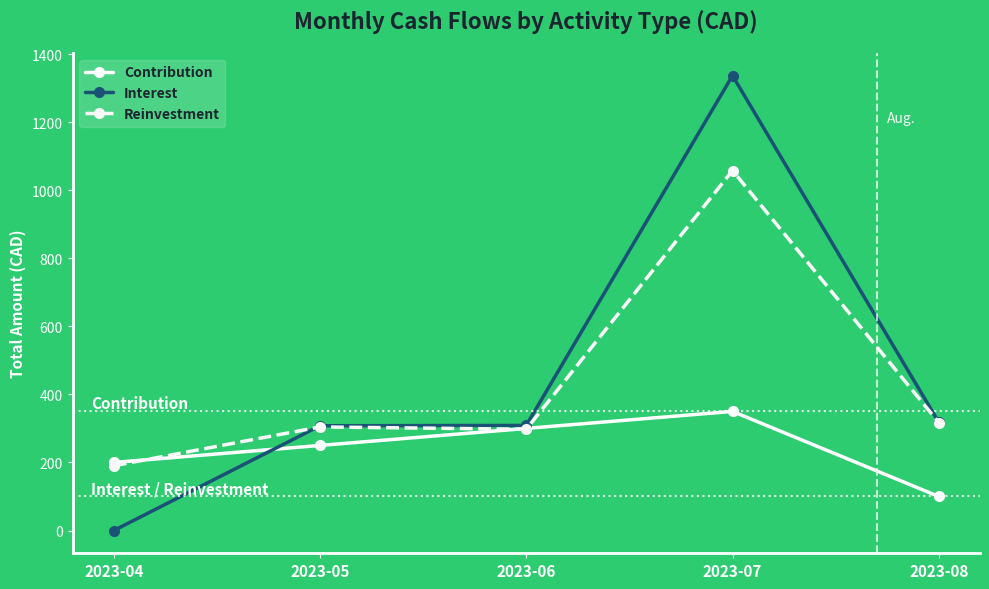

Rank the series by their maximum value, from lowest to highest.

Contribution, Reinvestment, Interest